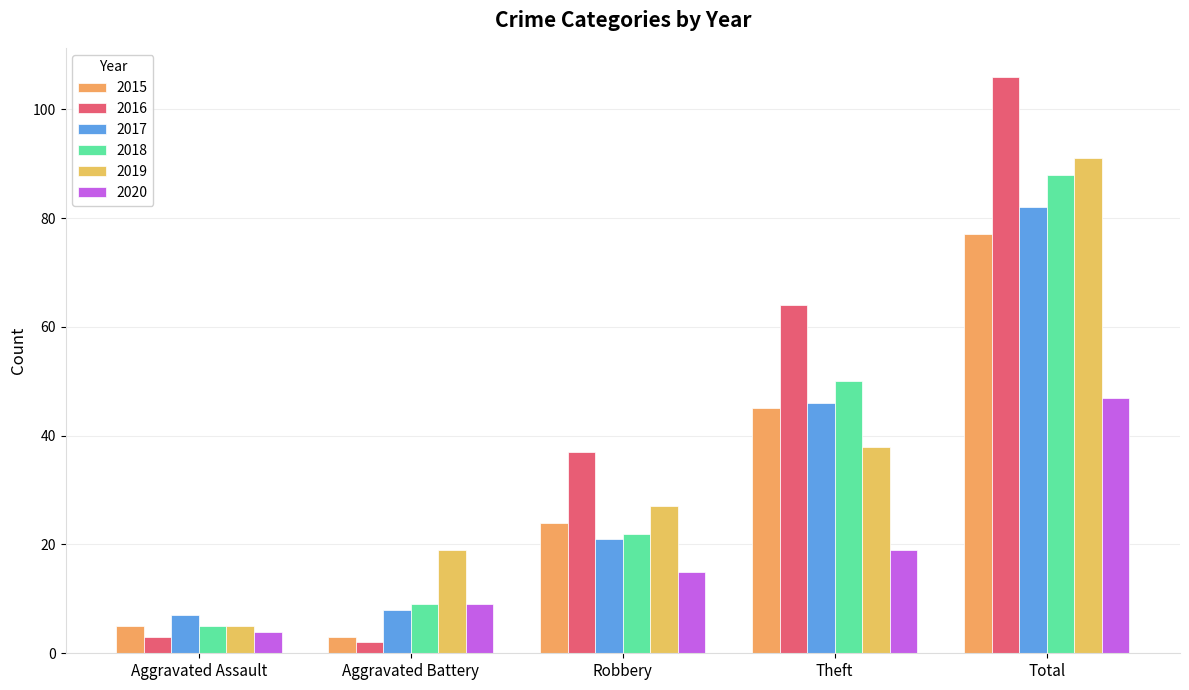

What is the total value across all series at Aggravated Assault?

29